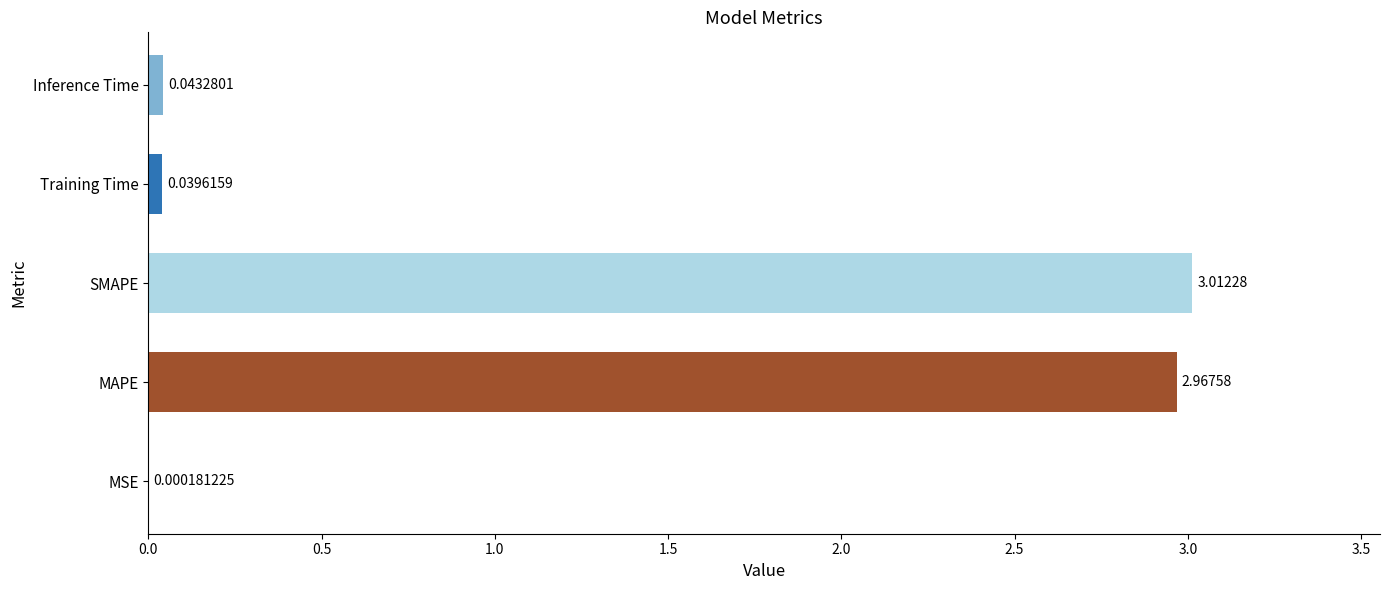

At which label is the value closest to 1?

Inference Time